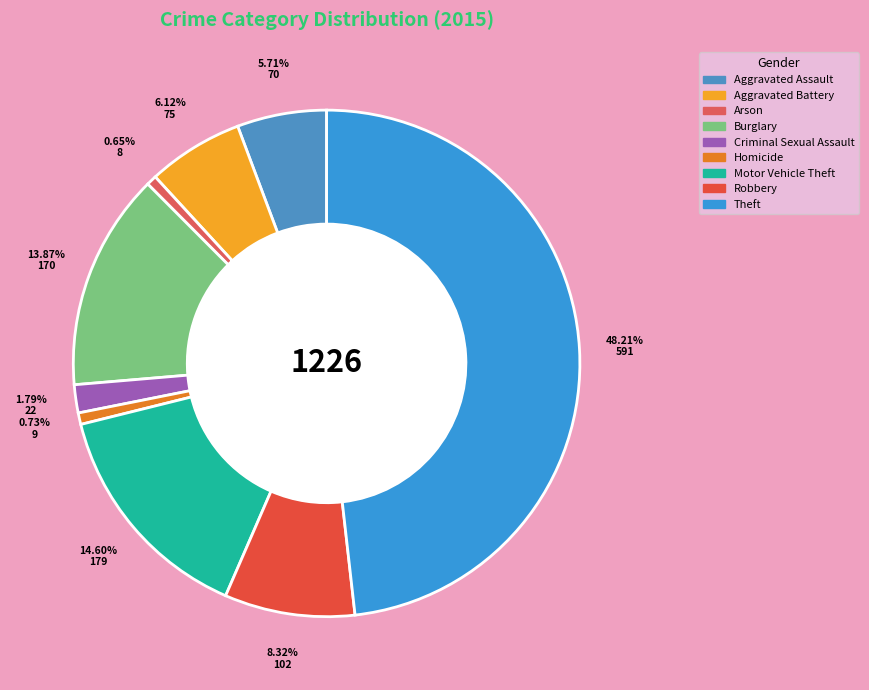

The Theft slice represents 48% of the pie. True or false?

True